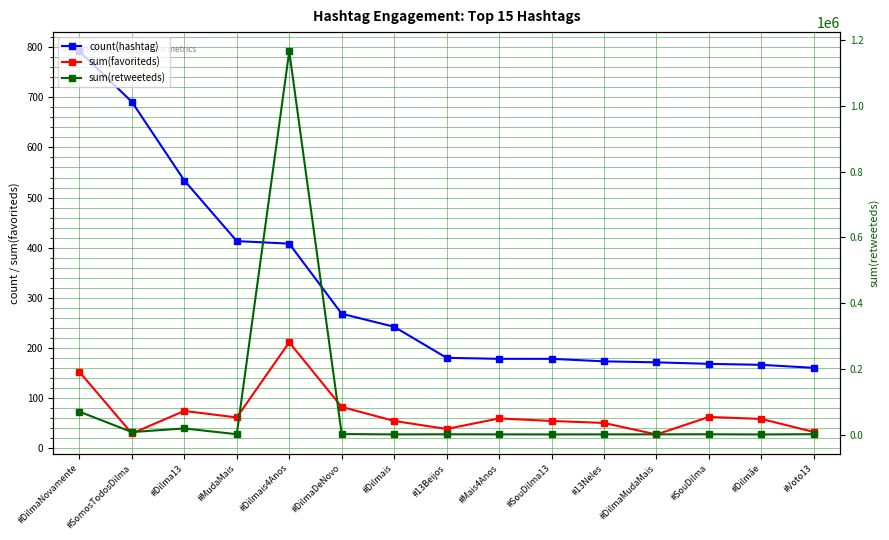

Reading right to left, transcribe all the data shown in this chart.

count(hashtag): 160	166	168	171	173	178	178	180	242	268	408	413	534	691	792
sum(favoriteds): 32	58	62	27	50	54	59	38	54	82	211	61	74	29	152
sum(retweeteds): 923	115	744	462	383	245	428	653	286	1432	1166086	865	18480	7396	69511